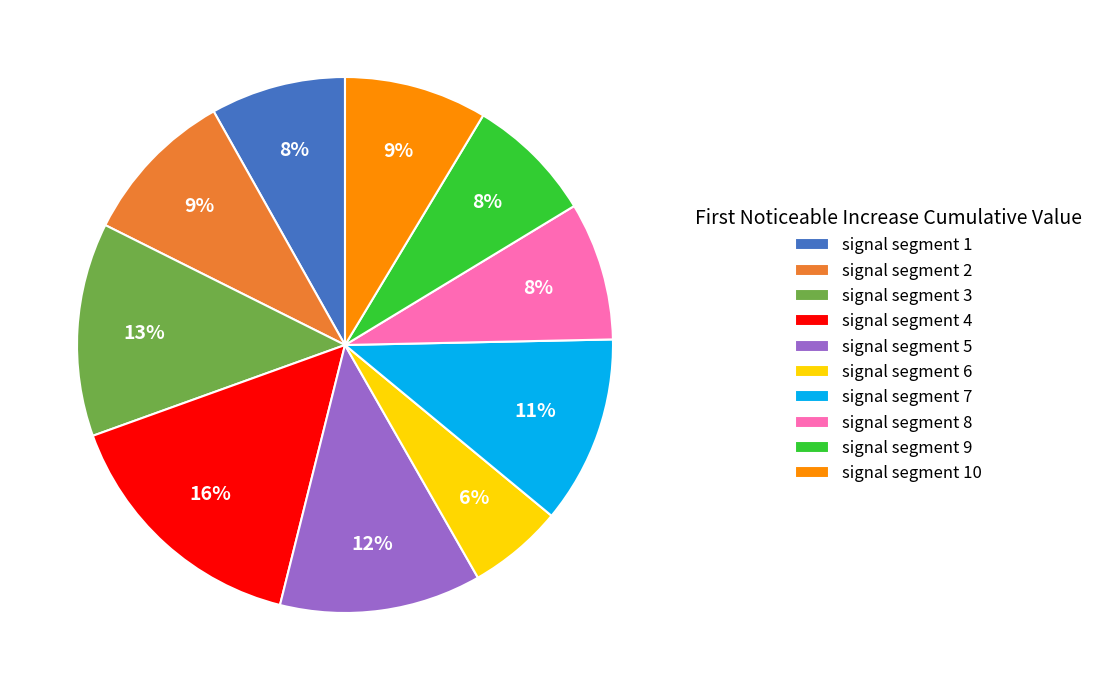

Is the sum of signal segment 9 and signal segment 7 greater than half?

No